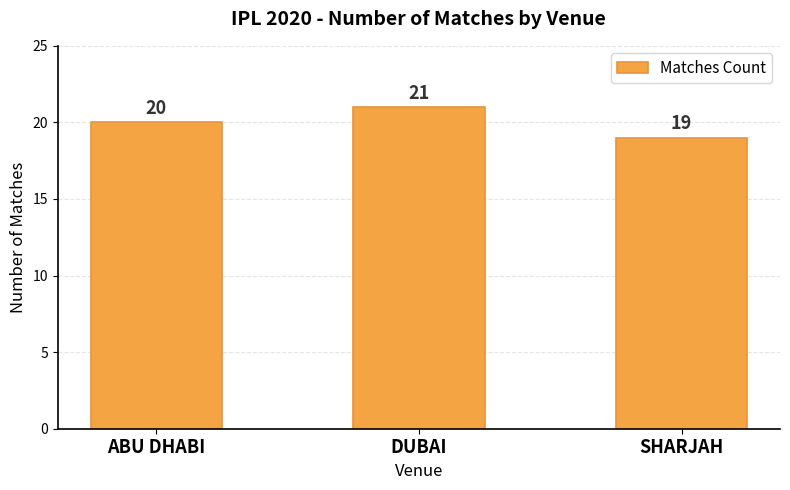

What is the minimum value shown in the chart?

19